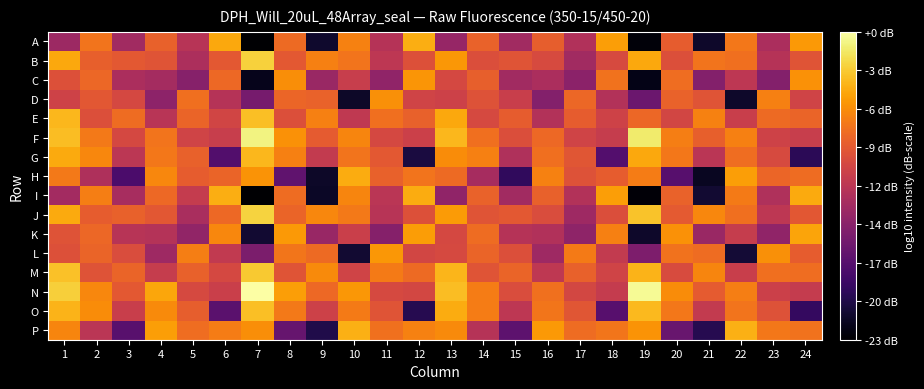

Reading left to right, list all the values displayed in this chart.

A: 1=34.0	2=40.2	3=34.2	4=39.2	5=35.6	6=42.9	7=24.3	8=39.7	9=26.0	10=41.0	11=35.5	12=43.2	13=33.6	14=39.2	15=34.3	16=39.0	17=35.2	18=42.4	19=24.6	20=38.9	21=25.9	22=40.4	23=34.8	24=42.1
B: 1=42.9	2=39.1	3=38.7	4=38.4	5=34.9	6=38.6	7=44.8	8=38.6	9=40.9	10=40.3	11=35.9	12=38.1	13=42.1	14=37.9	15=38.3	16=37.6	17=34.2	18=37.6	19=42.9	20=38.0	21=40.3	22=39.9	23=35.5	24=38.4
C: 1=38.1	2=39.5	3=34.8	4=34.4	5=32.7	6=39.6	7=25.4	8=41.6	9=33.8	10=36.6	11=33.3	12=42.0	13=37.4	14=39.1	15=34.2	16=34.8	17=33.0	18=40.2	19=25.1	20=39.9	21=32.6	22=35.9	23=32.6	24=41.8
D: 1=37.0	2=38.5	3=37.5	4=33.1	5=40.0	6=35.4	7=31.8	8=39.4	9=39.2	10=25.9	11=41.7	12=37.1	13=36.9	14=38.2	15=36.7	16=32.6	17=39.5	18=35.2	19=31.2	20=39.2	21=38.3	22=26.0	23=40.9	24=37.0
E: 1=43.6	2=38.0	3=39.8	4=35.6	5=39.4	6=37.2	7=44.0	8=38.0	9=40.9	10=36.1	11=40.0	12=39.1	13=42.9	14=37.5	15=38.9	16=35.3	17=38.9	18=37.0	19=39.6	20=37.2	21=40.9	22=36.6	23=39.7	24=39.4
F: 1=43.9	2=40.5	3=37.4	4=40.3	5=37.0	6=36.5	7=46.5	8=41.7	9=38.8	10=41.2	11=37.4	12=36.8	13=43.6	14=40.0	15=37.9	16=39.6	17=37.1	18=36.4	19=46.1	20=40.8	21=39.1	22=40.9	23=37.0	24=36.5
G: 1=43.0	2=41.2	3=35.8	4=40.4	5=39.1	6=29.7	7=43.6	8=40.9	9=36.3	10=40.2	11=38.6	12=26.8	13=41.6	14=40.9	15=35.1	16=40.0	17=38.4	18=29.8	19=42.9	20=40.5	21=35.7	22=39.9	23=37.6	24=27.7
H: 1=40.6	2=35.0	3=29.4	4=41.3	5=38.9	6=39.4	7=41.9	8=30.6	9=25.9	10=43.1	11=39.1	12=40.2	13=39.8	14=34.5	15=28.0	16=40.9	17=38.2	18=38.9	19=40.7	20=30.0	21=25.6	22=42.4	23=39.5	24=39.8
I: 1=34.4	2=40.8	3=34.7	4=39.7	5=36.4	6=43.1	7=24.2	8=39.8	9=25.8	10=41.1	11=35.7	12=43.1	13=33.3	14=39.3	15=34.3	16=39.1	17=35.3	18=42.4	19=24.5	20=39.3	21=26.2	22=40.7	23=35.0	24=43.0
J: 1=42.9	2=38.9	3=39.2	4=38.5	5=34.7	6=39.6	7=44.9	8=39.3	9=41.2	10=40.6	11=35.5	12=38.1	13=42.2	14=38.3	15=38.7	16=37.8	17=34.1	18=37.9	19=44.2	20=38.7	21=41.2	22=40.0	23=35.9	24=38.5
K: 1=38.2	2=39.6	3=35.6	4=35.3	5=33.4	6=41.2	7=26.2	8=42.2	9=33.7	10=36.7	11=32.6	12=42.3	13=37.4	14=39.8	15=35.5	16=35.2	17=33.2	18=40.9	19=25.9	20=41.8	21=33.8	22=36.4	23=33.3	24=42.7
L: 1=38.1	2=39.3	3=37.8	4=34.1	5=40.8	6=36.2	7=32.1	8=40.4	9=39.7	10=26.2	11=42.1	12=37.2	13=37.6	14=39.3	15=38.0	16=34.1	17=40.6	18=36.2	19=32.2	20=40.2	21=39.8	22=26.4	23=41.7	24=38.9
M: 1=44.0	2=38.2	3=39.3	4=36.4	5=39.2	6=37.5	7=44.4	8=38.3	9=41.4	10=37.1	11=40.6	12=39.7	13=43.5	14=38.3	15=39.3	16=36.0	17=39.1	18=37.1	19=43.5	20=37.7	21=41.2	22=36.7	23=39.9	24=39.9
N: 1=44.7	2=41.3	3=38.6	4=42.8	5=37.5	6=36.8	7=47.4	8=42.4	9=39.6	10=42.0	11=37.6	12=37.3	13=43.8	14=40.7	15=37.8	16=40.1	17=37.4	18=36.4	19=47.0	20=41.5	21=38.8	22=40.8	23=36.8	24=36.3
O: 1=43.4	2=41.5	3=36.6	4=41.4	5=39.0	6=30.2	7=43.9	8=40.5	9=36.9	10=40.7	11=38.3	12=27.4	13=43.0	14=40.7	15=35.9	16=40.4	17=38.5	18=30.1	19=43.7	20=40.4	21=36.2	22=40.3	23=38.2	24=28.1
P: 1=41.1	2=35.7	3=30.1	4=42.4	5=39.9	6=40.7	7=41.6	8=30.9	9=27.2	10=43.3	11=40.0	12=41.0	13=41.5	14=35.5	15=30.4	16=42.2	17=39.8	18=40.3	19=41.9	20=31.0	21=27.4	22=43.2	23=40.4	24=40.1